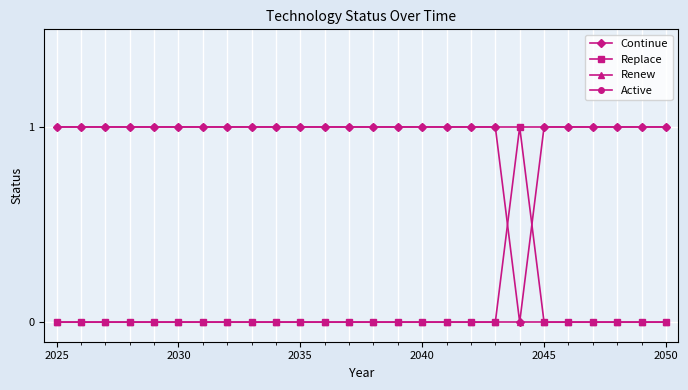

What is the value of the Active point at the 2nd from the left?

1